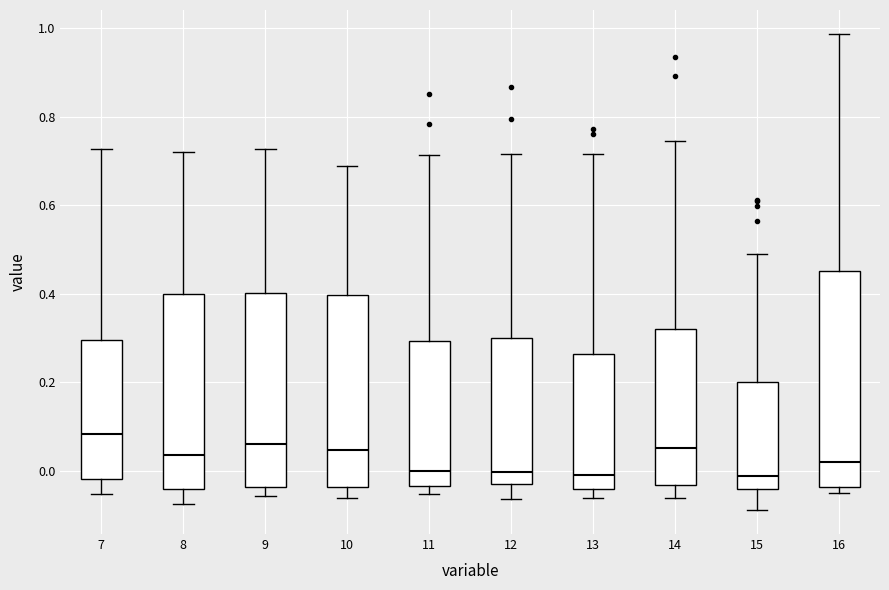

Comparing the boxes themselves (not the whiskers), which one is the tallest?

16